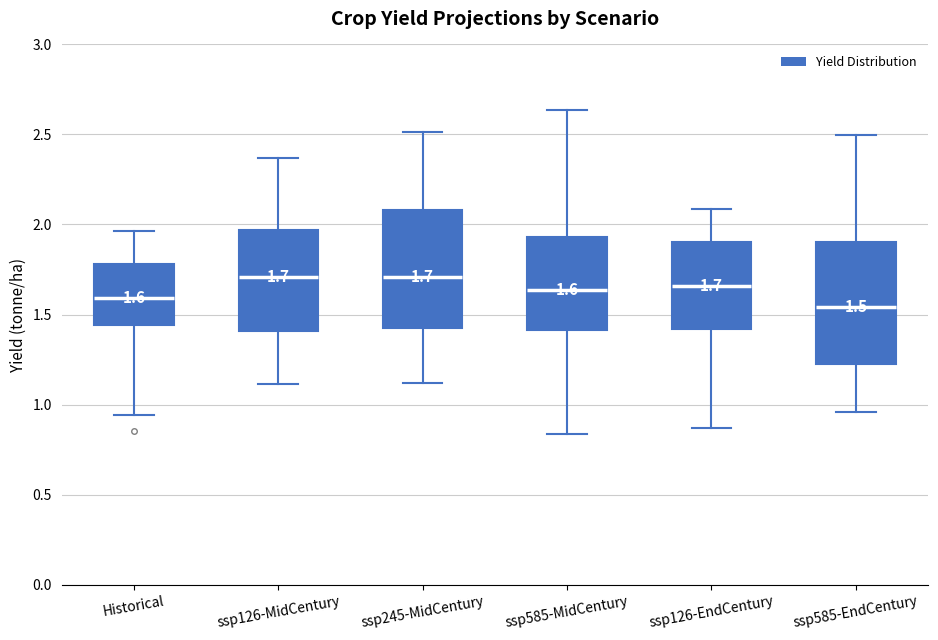

Which box has the lowest median line?

ssp585-EndCentury